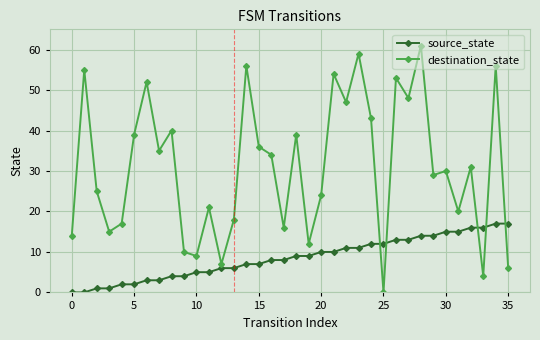

Which series has the largest range (max minus min)?

destination_state